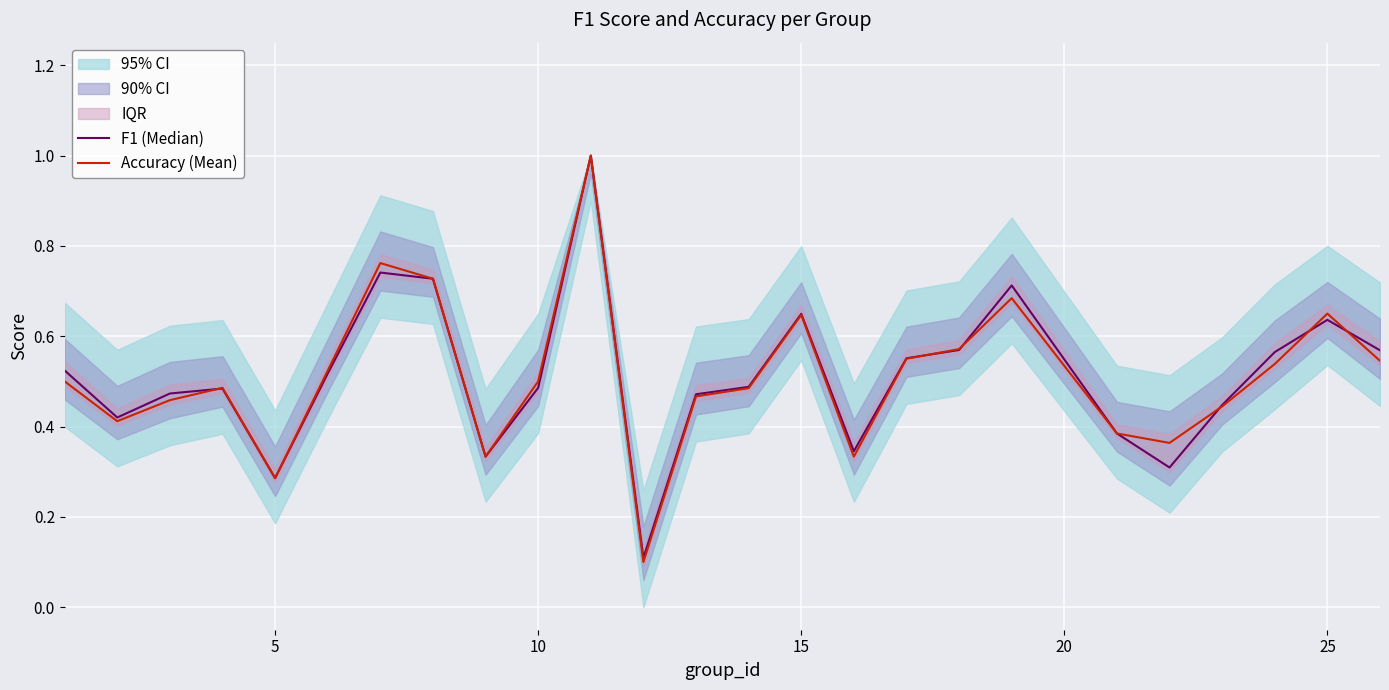

In Accuracy (Mean), how many points are higher than both neighbors (excluding endpoints)?

6